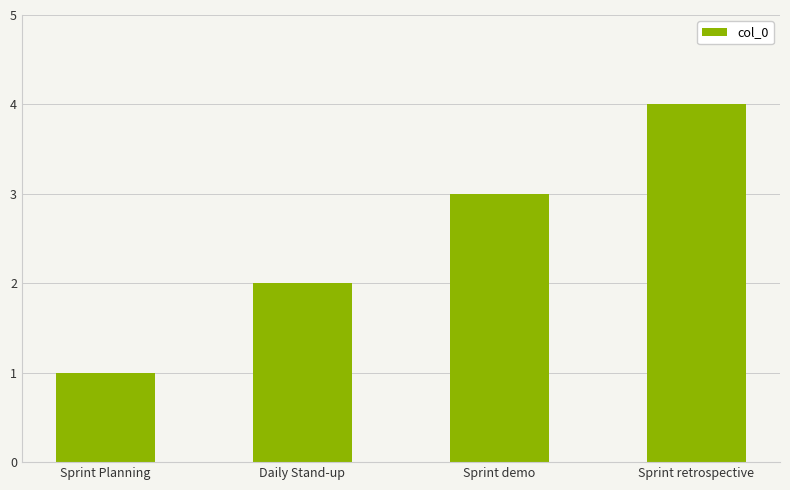

What is the label of the 2nd bar from the right?

Sprint demo